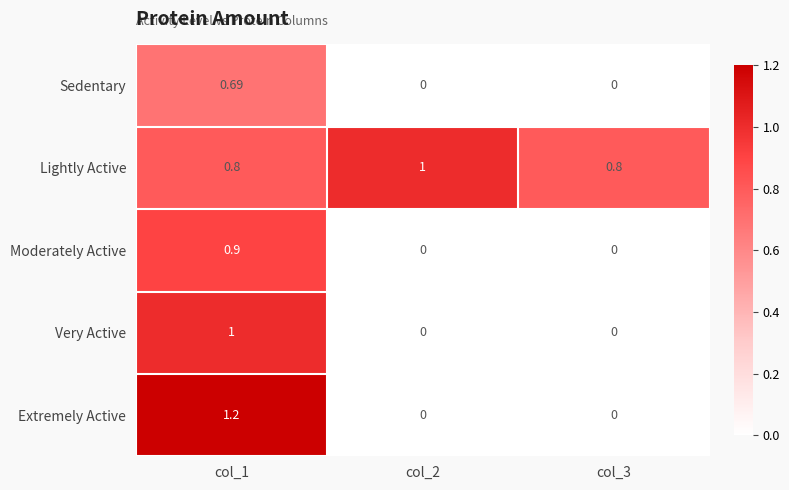

Between col_2 and col_3, which series saw the biggest shift?

Lightly Active